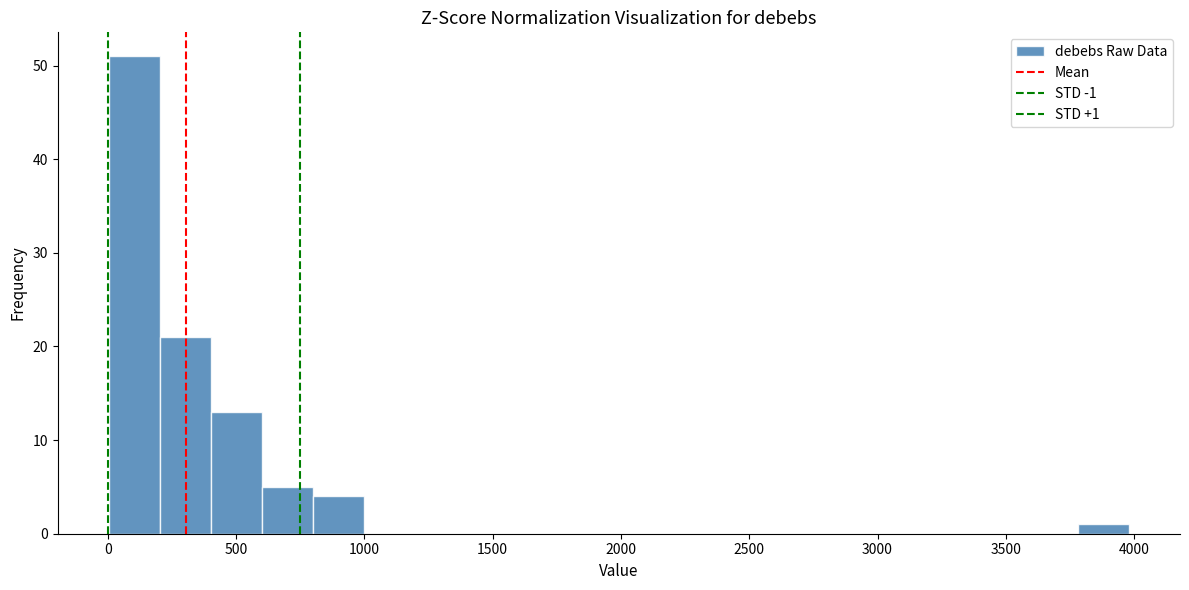

Around what value on the x-axis is the tallest bar? Give the approximate position of its centre, as read against the axis.

100